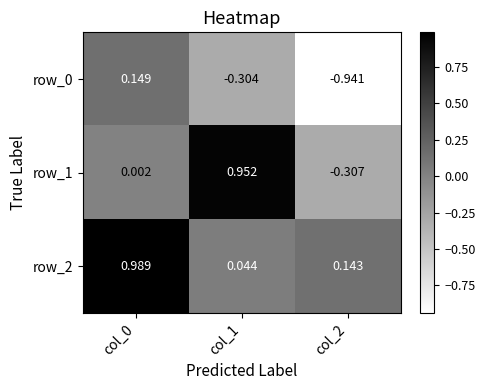

Is the value of row_0 at col_1 greater than the value of row_2 at col_2?

No